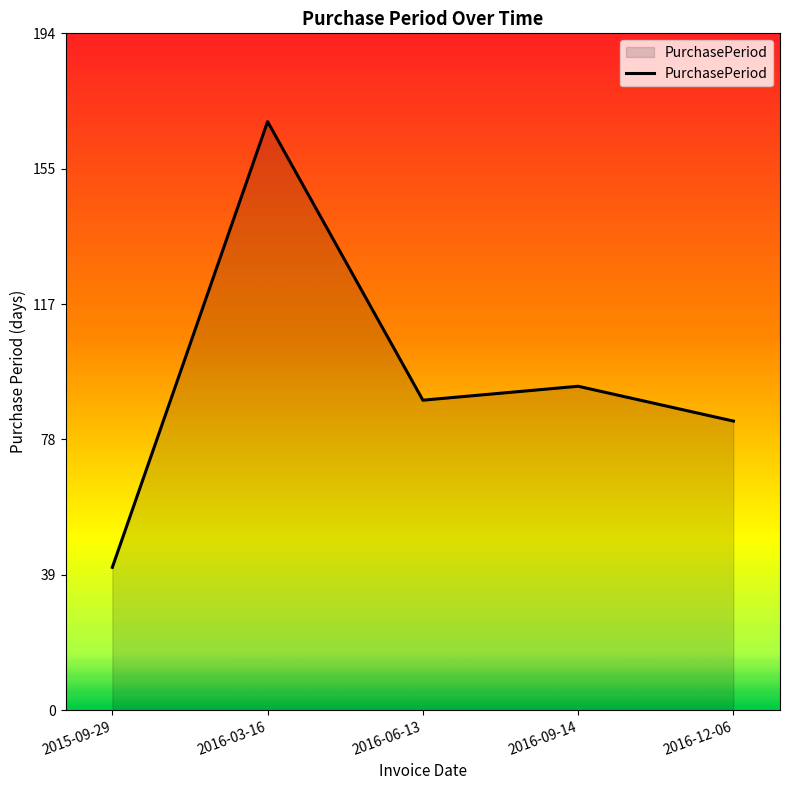

Count the number of data series in this chart.

1